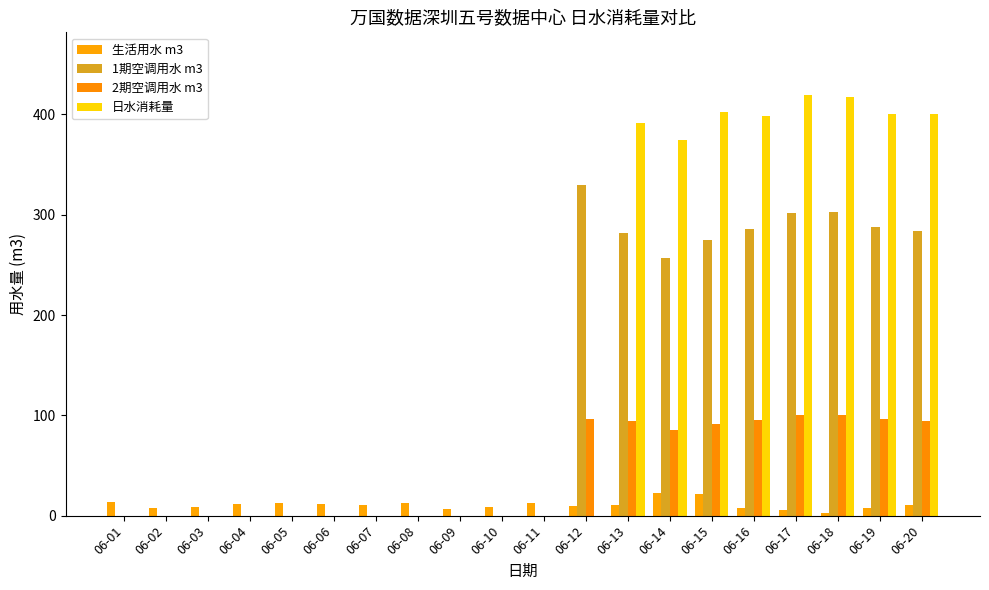

Which series has the largest total across all categories?

日水消耗量